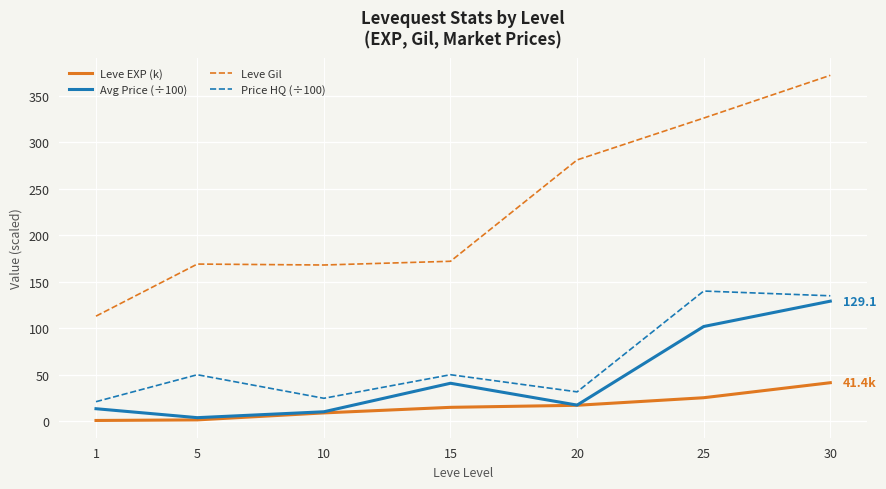

What is the difference between the maximum and minimum values in the Avg Price (÷100) series?

125.3